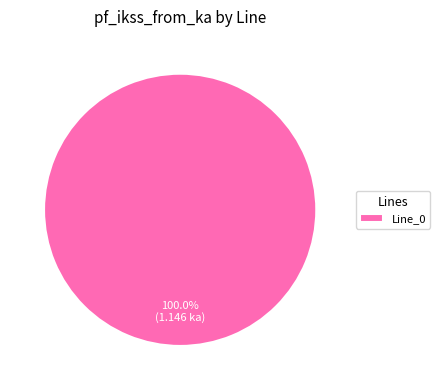

How many slices are in this pie chart?

1